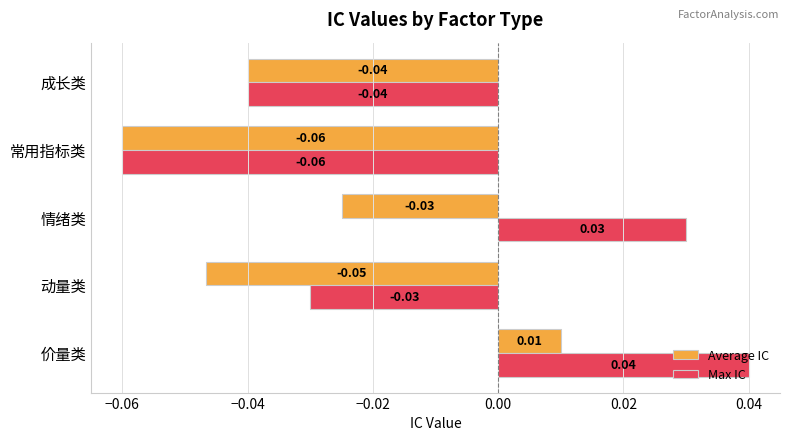

How many series are shown in this chart?

2